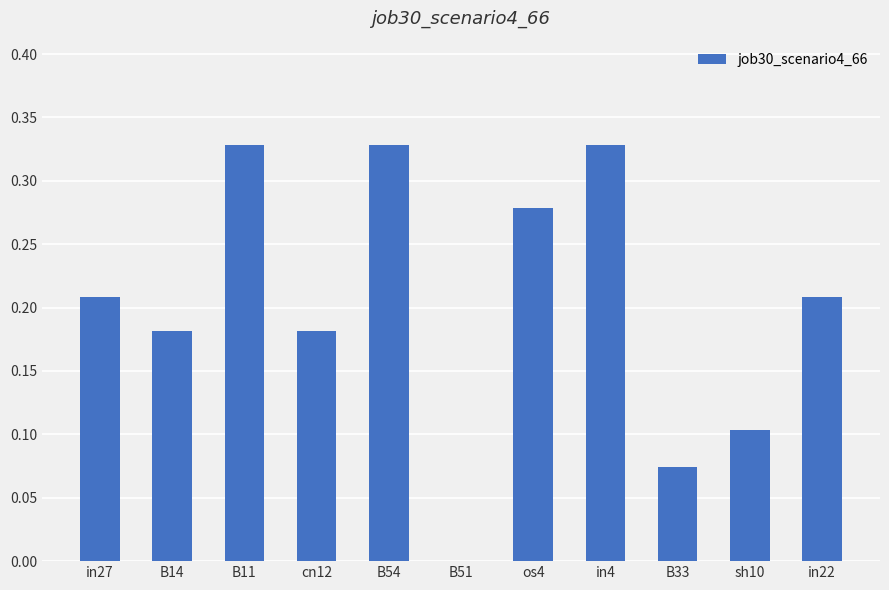

What is the sum of all values?

2.2